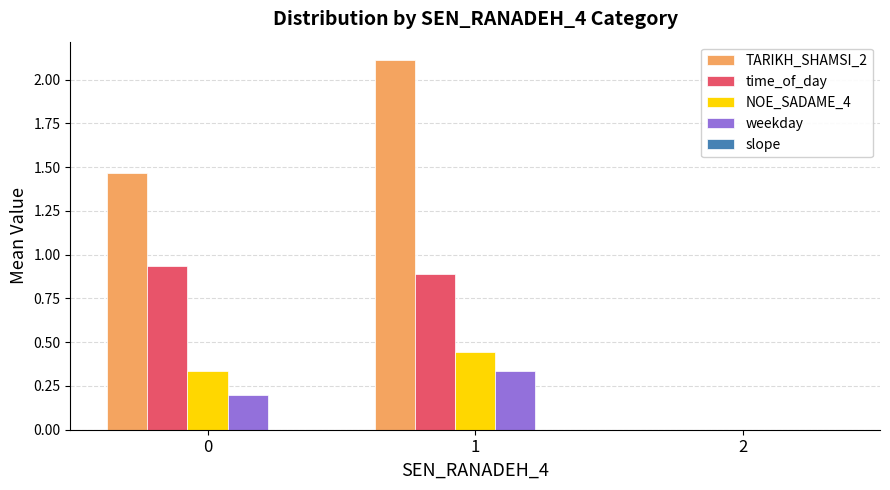

Is it true that time_of_day equals 1.3 at 1?

False